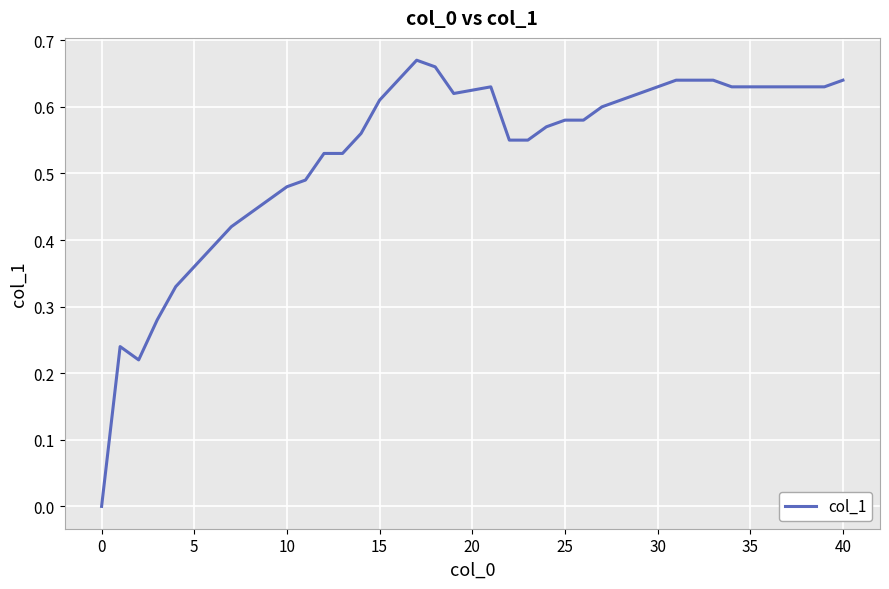

Count the number of values greater than 0.

39